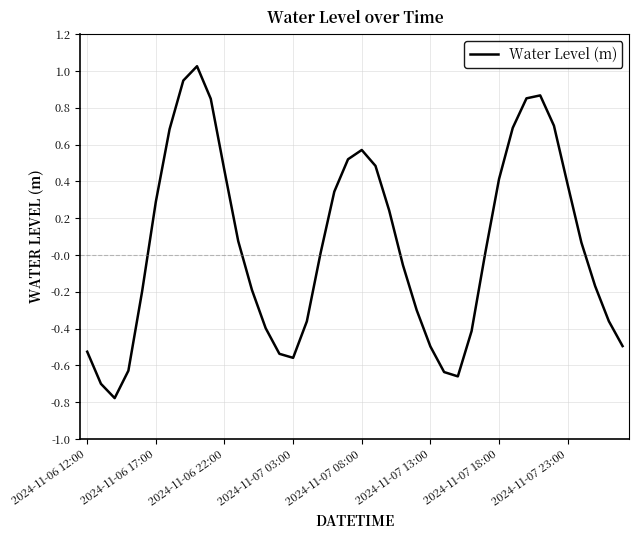

What is the difference between the maximum and minimum values?

1.8